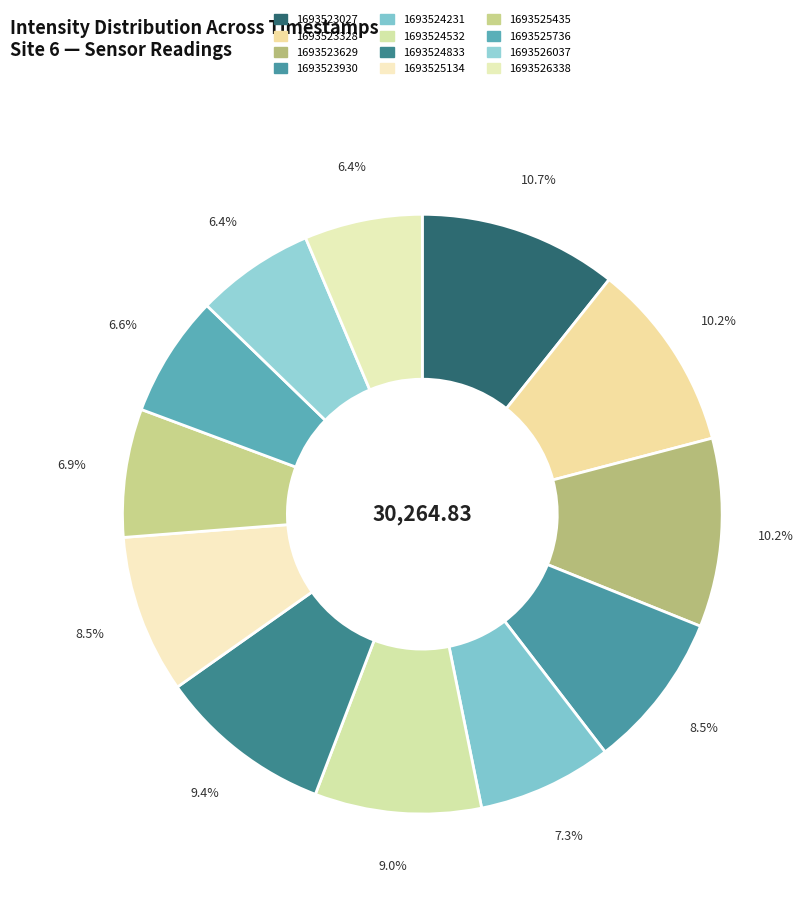

How many slices are in this pie chart?

12